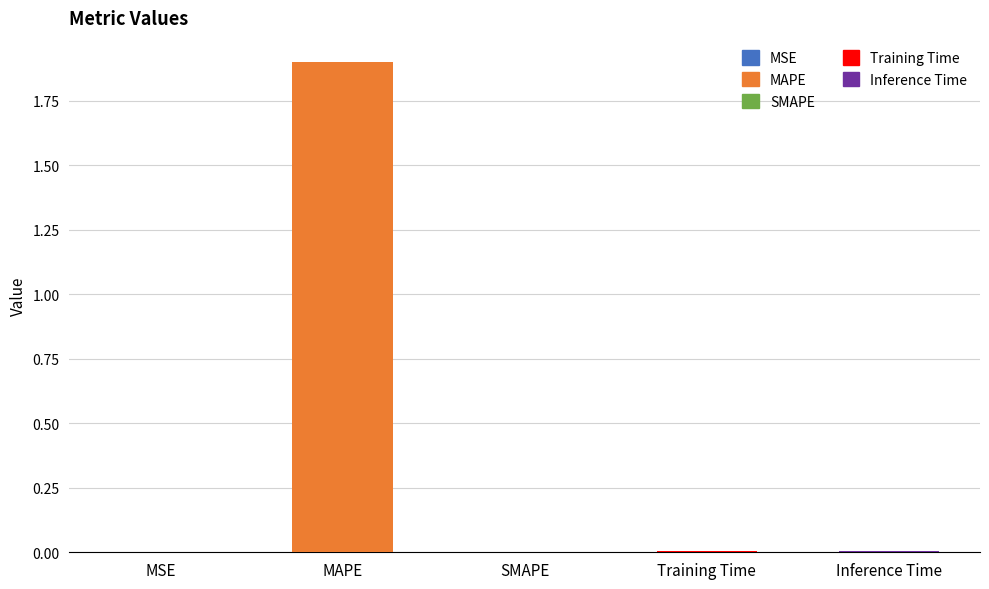

Which category has the lowest value across all series?

SMAPE